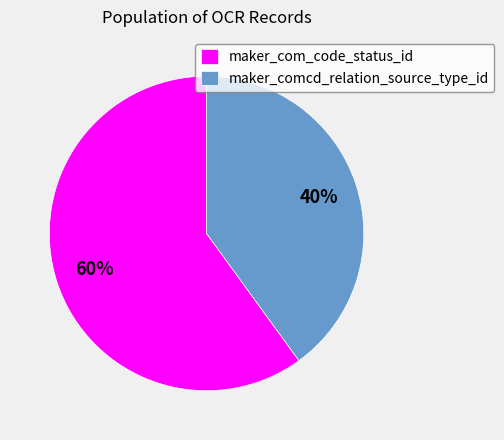

What is the ratio of the value at maker_com_code_status_id to the value at maker_comcd_relation_source_type_id?

1.5